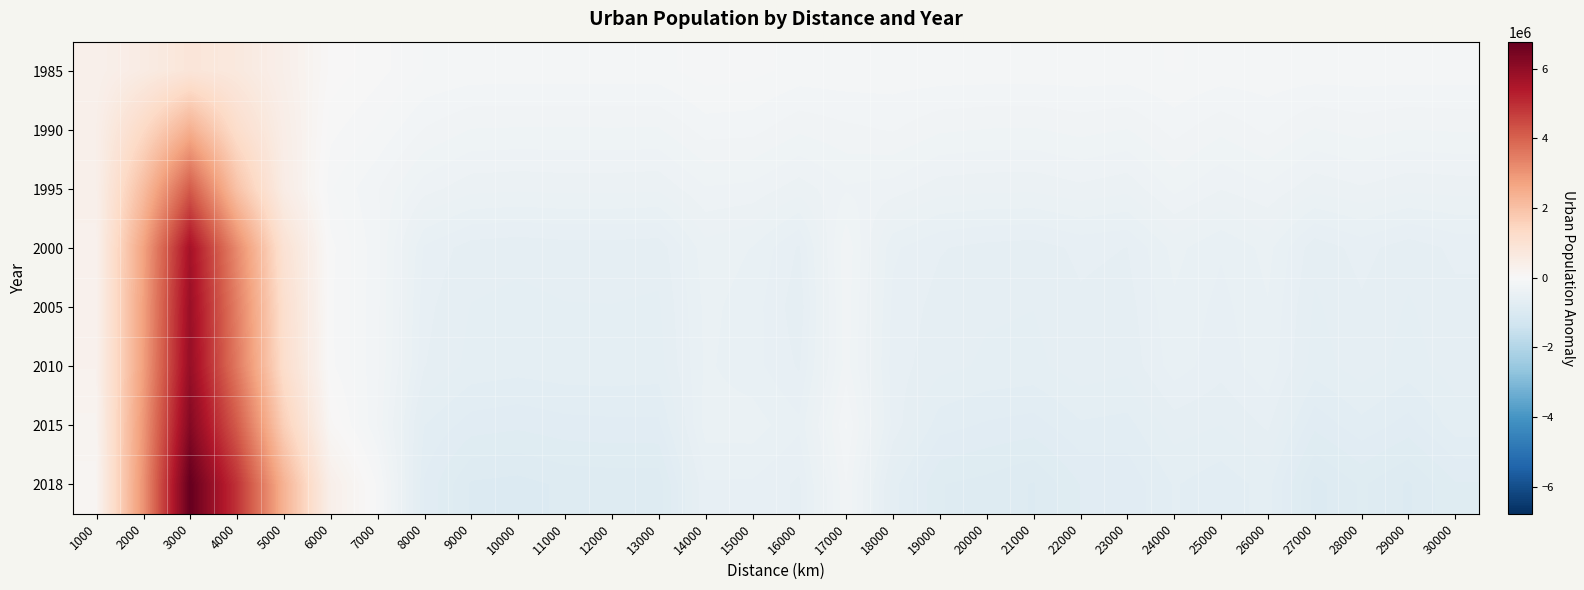

At how many categories does at least one series exceed 2468166?

3